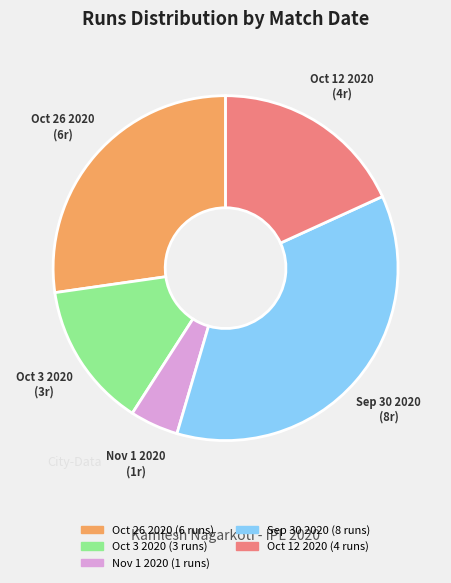

Does any single category account for the majority?

No